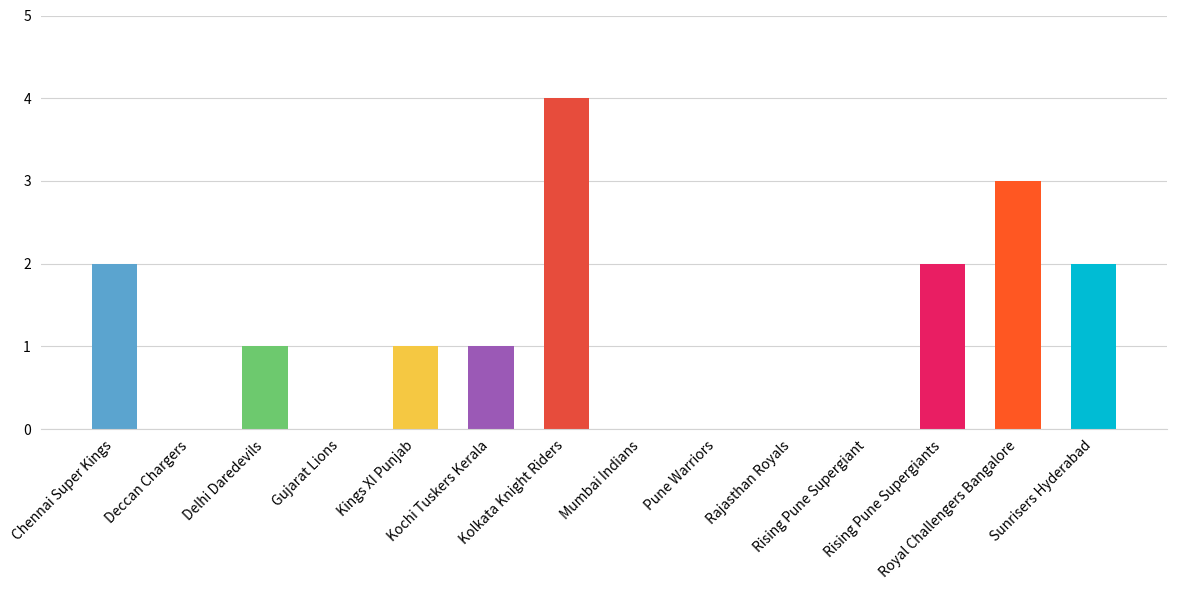

The chart shows a value of 2 at Chennai Super Kings. True or false?

True